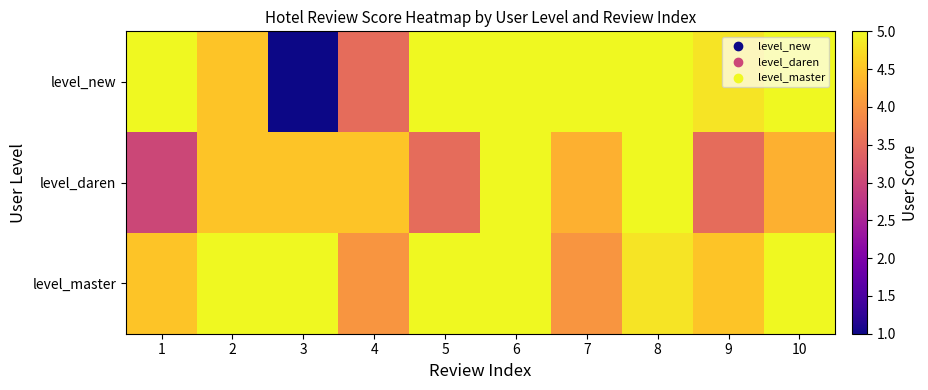

Rank the series by their maximum value, from highest to lowest.

level_new, level_daren, level_master